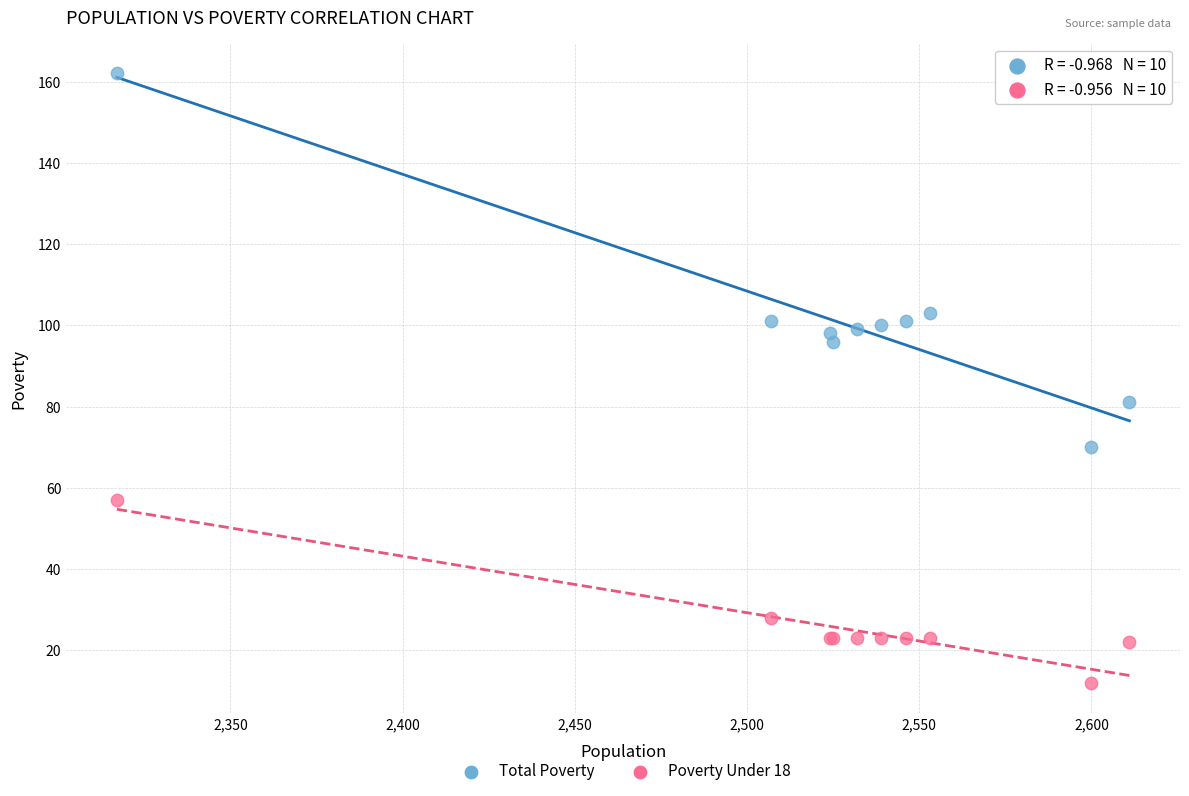

In the Total Poverty series, what Y value is closest to 116?

103